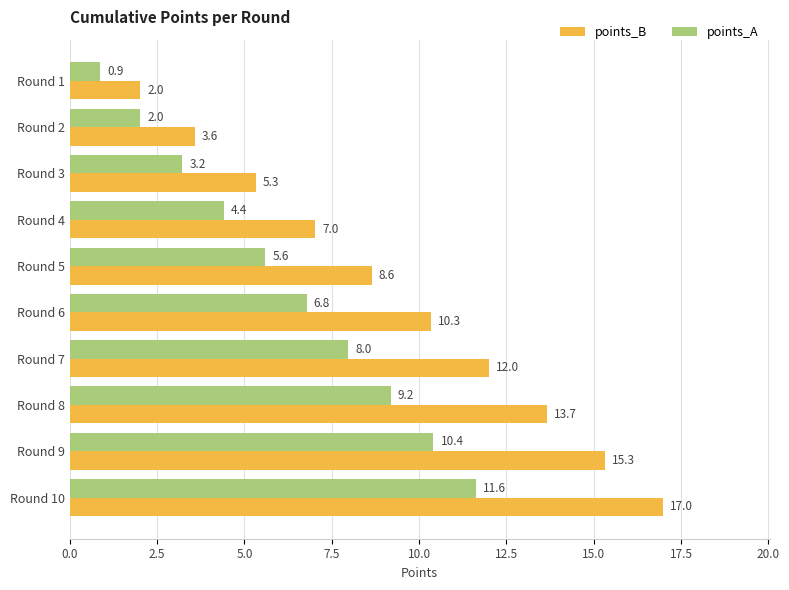

What is the difference between the points_B values at Round 6 and Round 4?

3.3